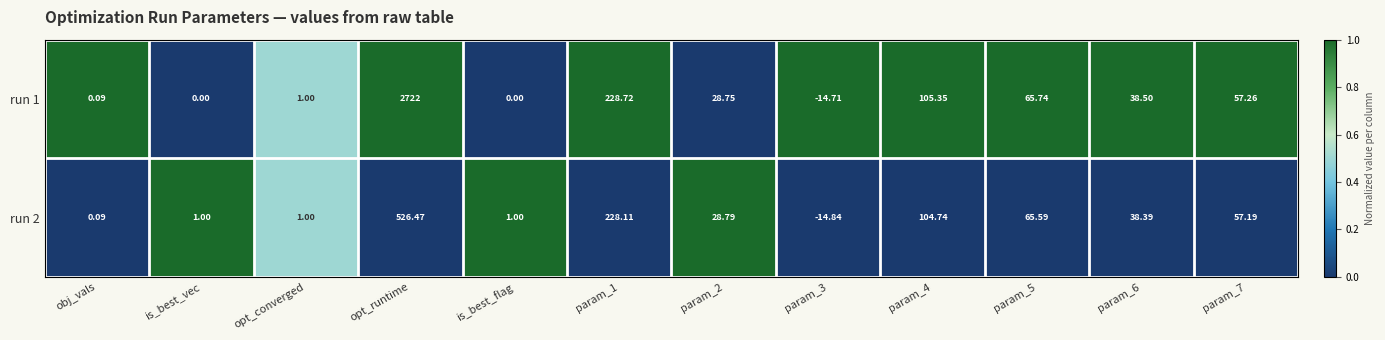

Which series has the widest spread of values?

run 1